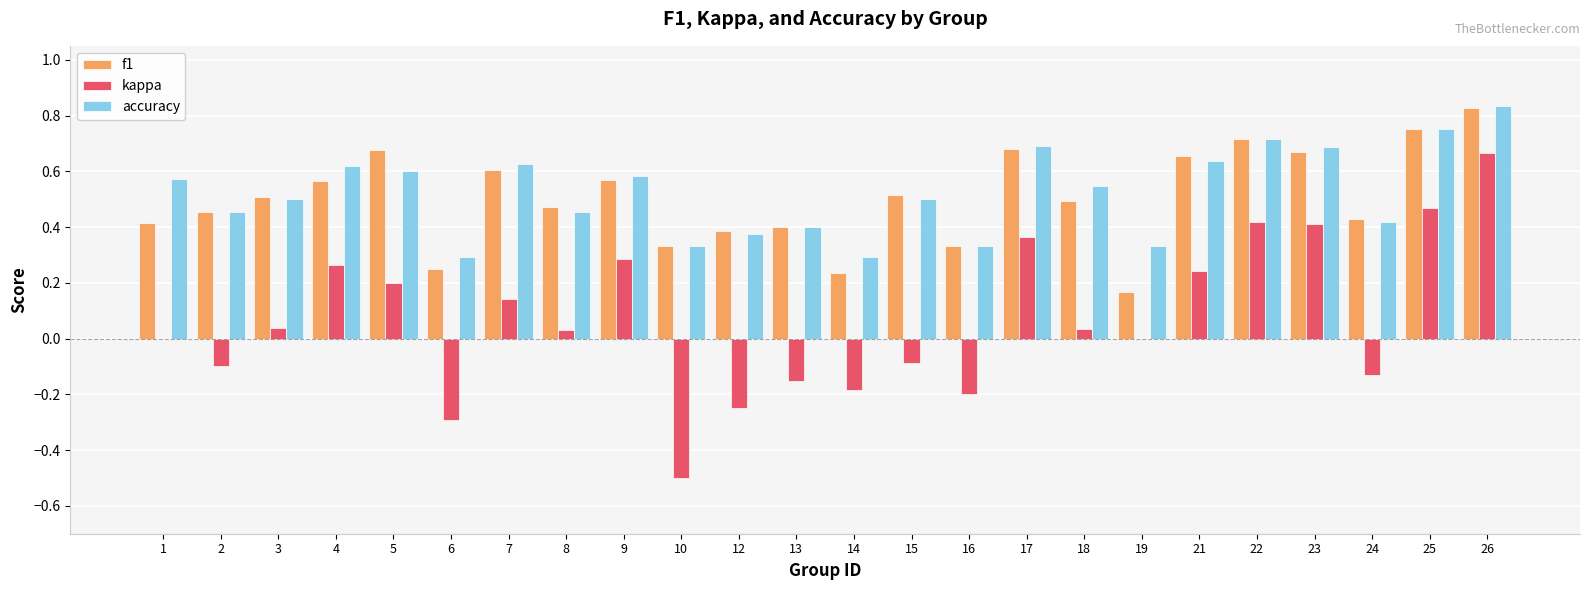

What is the sum of all accuracy values?

12.5